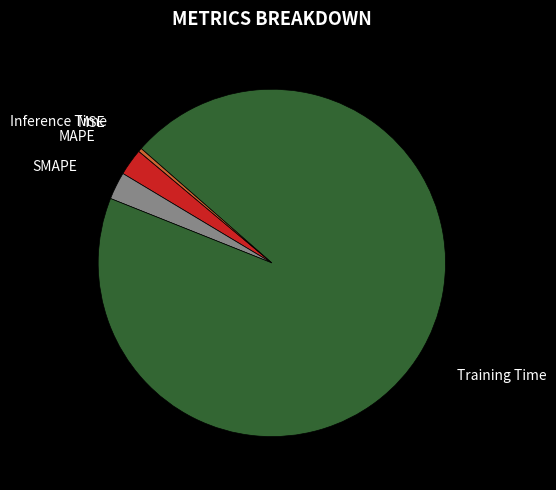

What is the largest slice in the pie chart?

Training Time